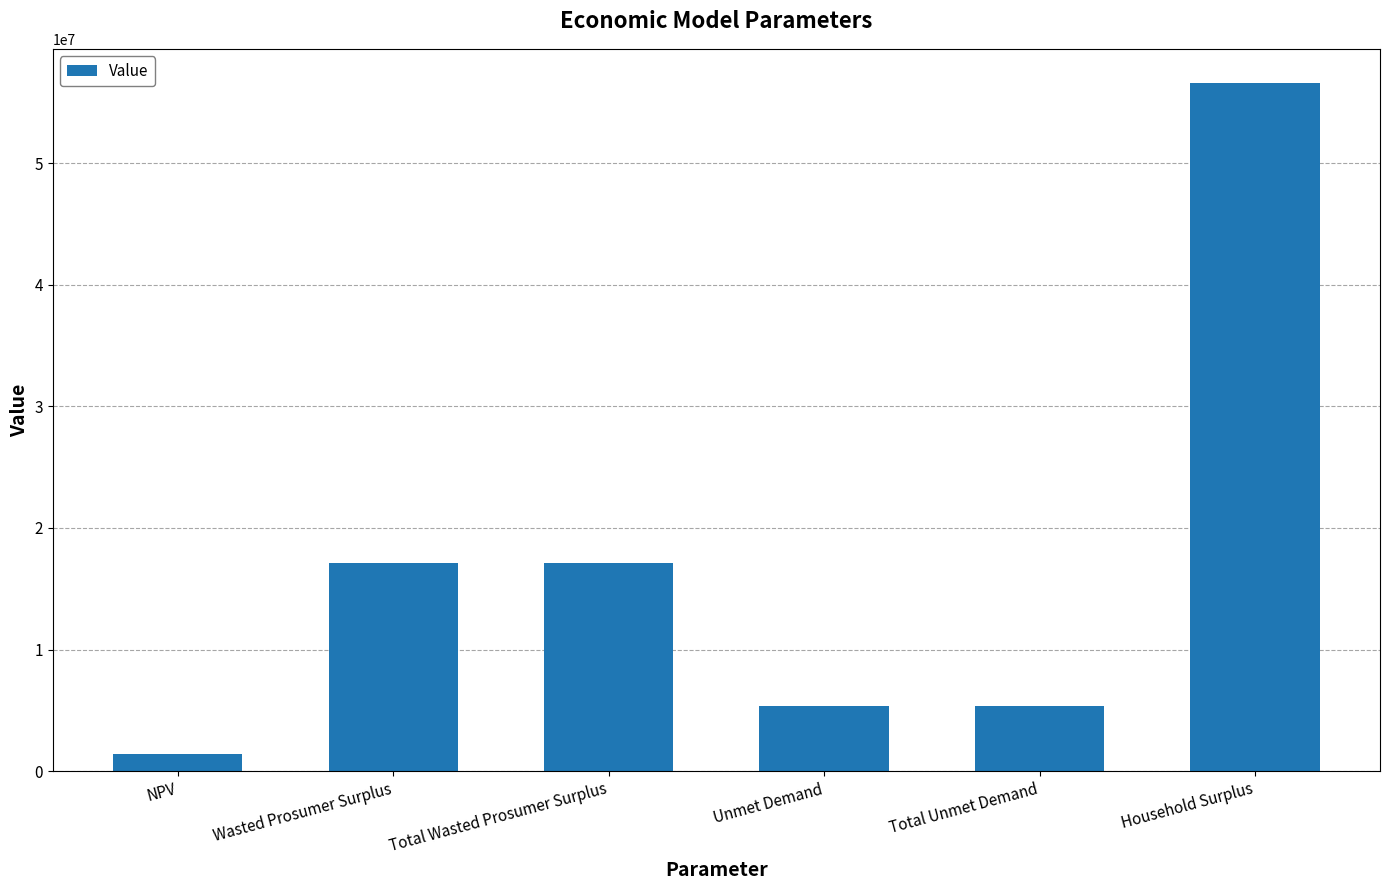

Is it true that the value at NPV is 1375622.2?

True